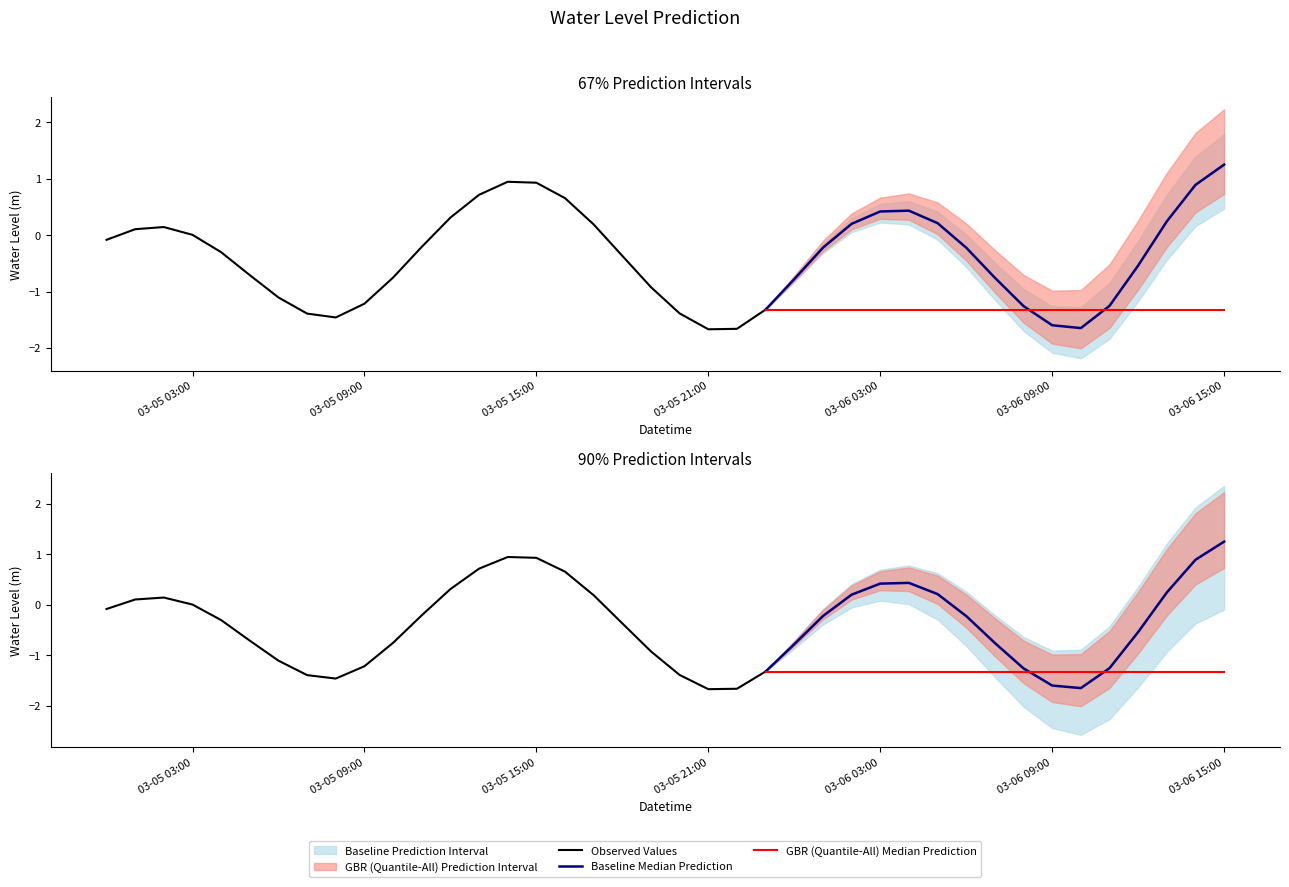

At which label does the data first exceed 0?

2024-03-05 01:00:00